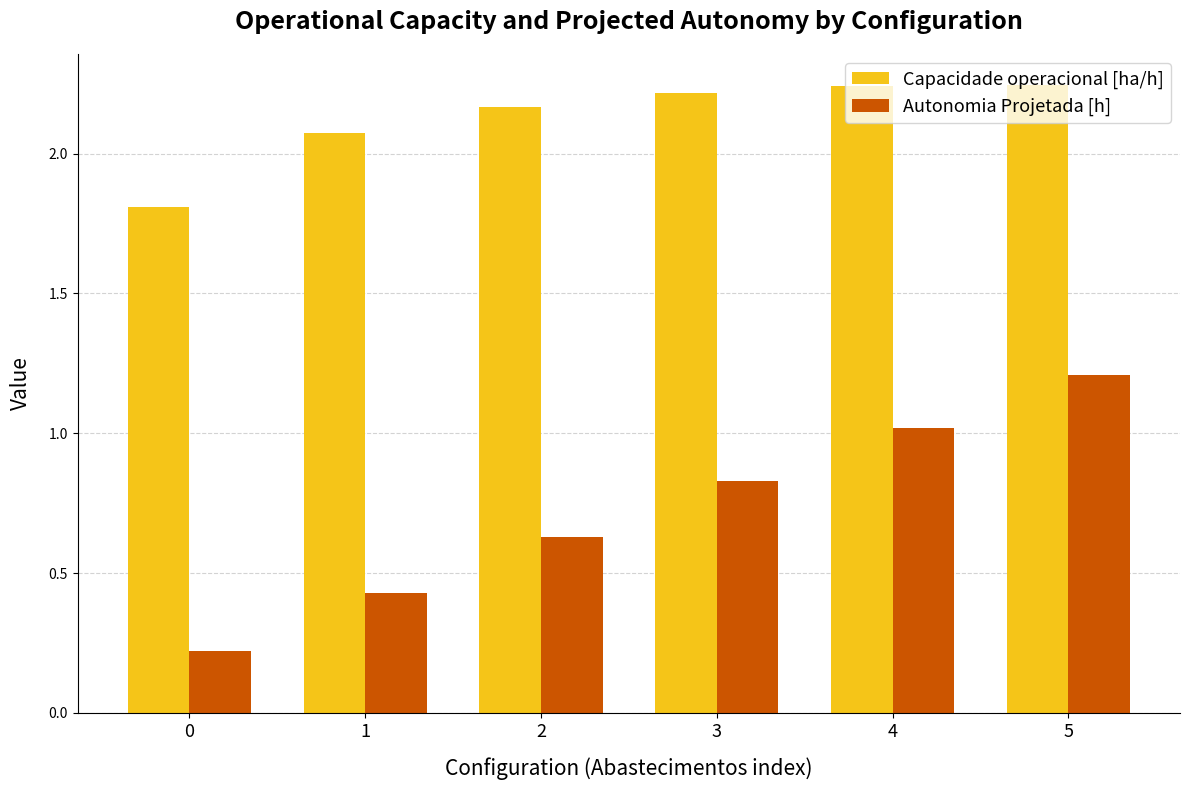

Are the bars grouped side by side (vs. stacked)?

Yes